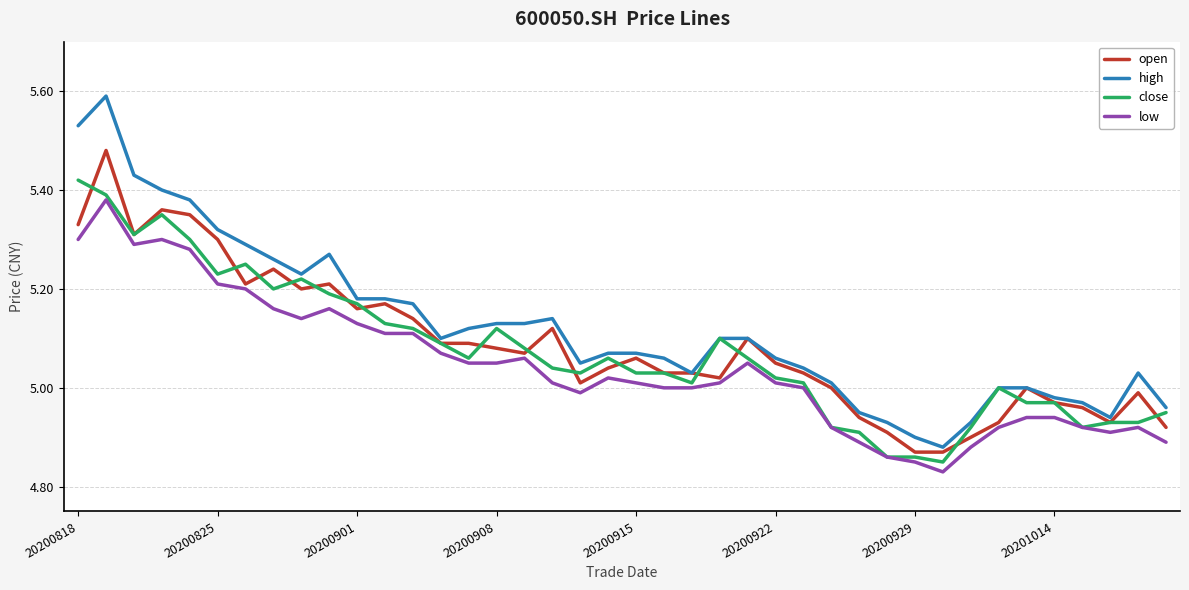

List the series in order of their peak value, highest first.

high, open, close, low